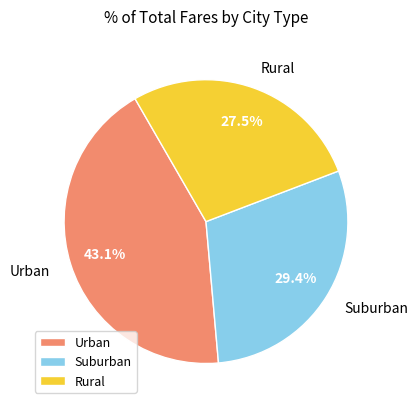

Combined, do Urban and Rural account for over 50%?

Yes